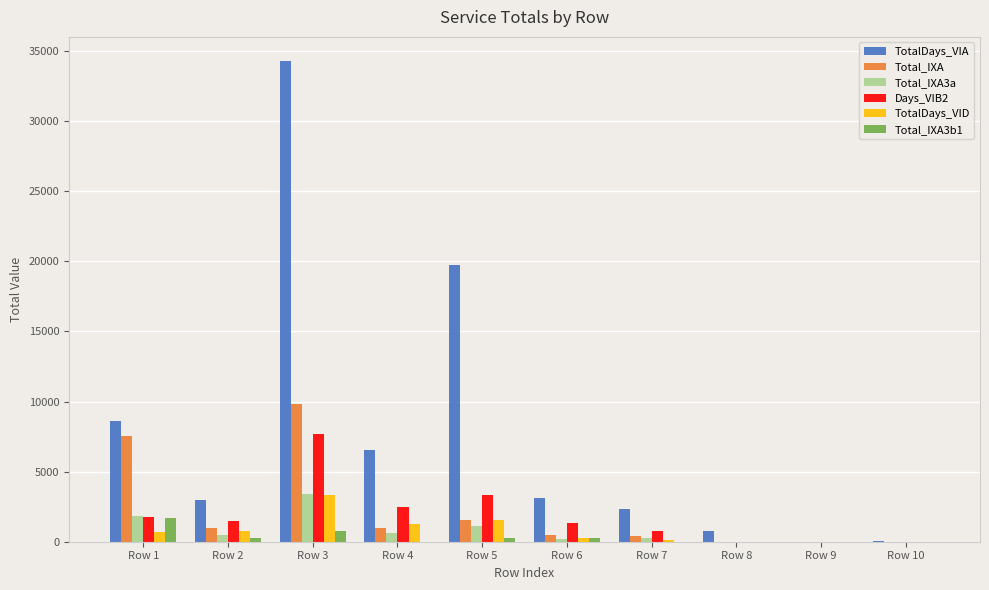

Which series has the widest spread of values?

TotalDays_VIA